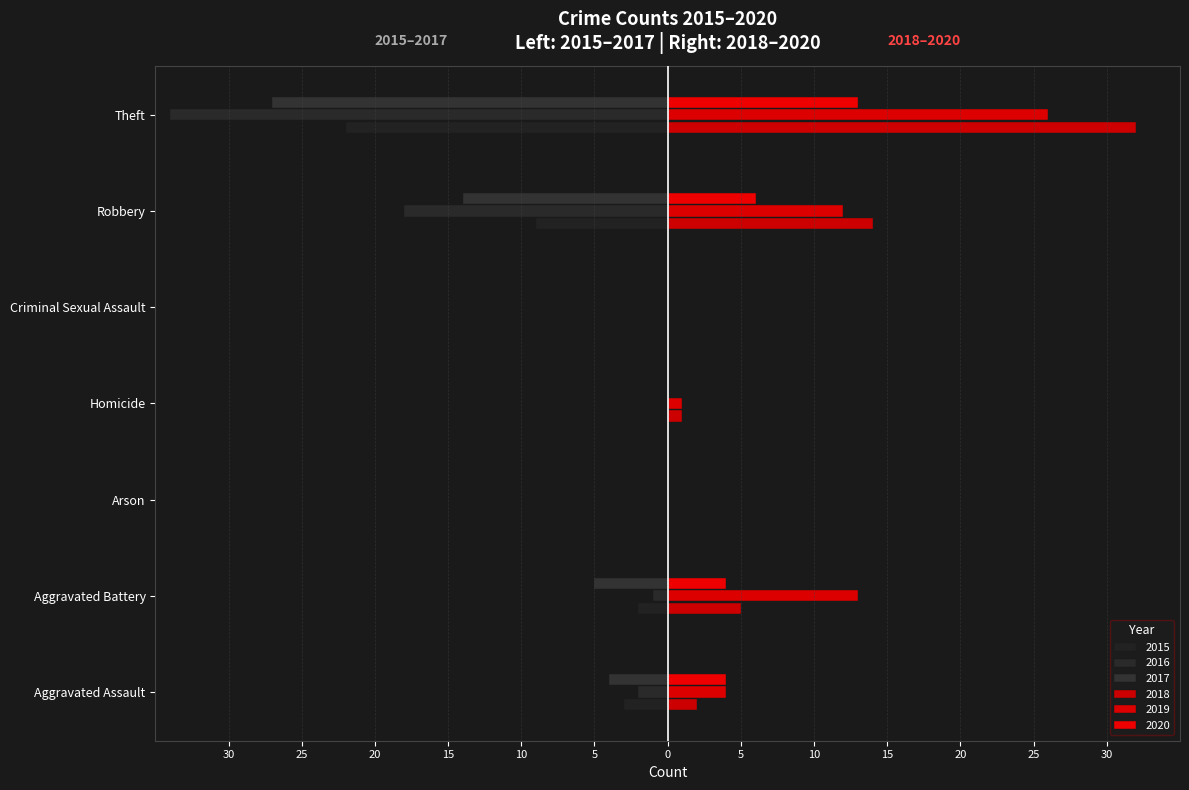

What is the label of the 6th bar from the left?

Robbery